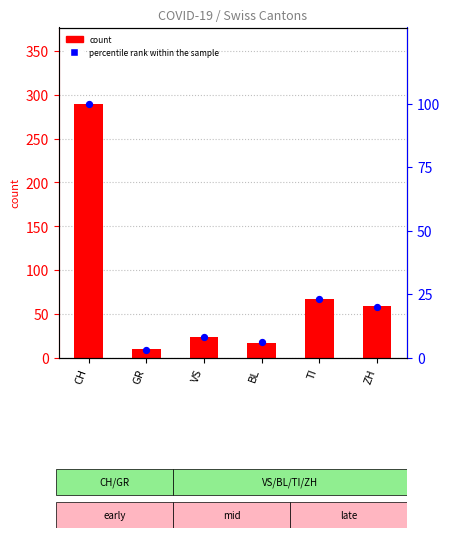

Is the value of count at VS greater than the value of percentile rank within the sample at VS?

Yes